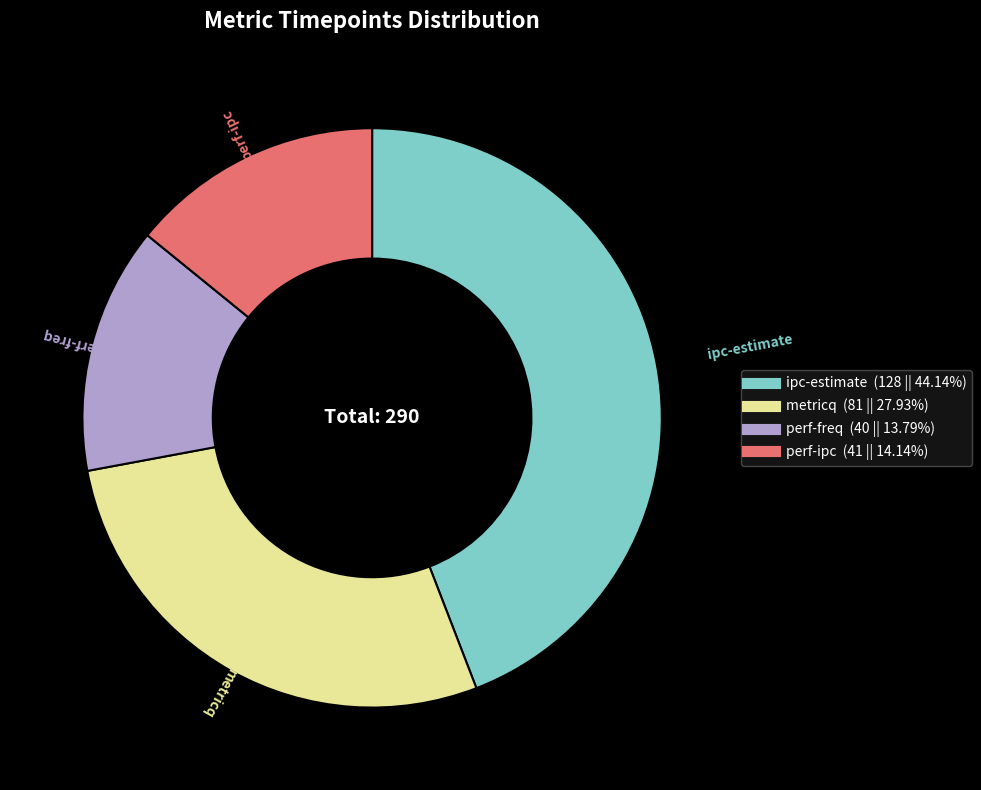

Does any single category account for the majority?

No